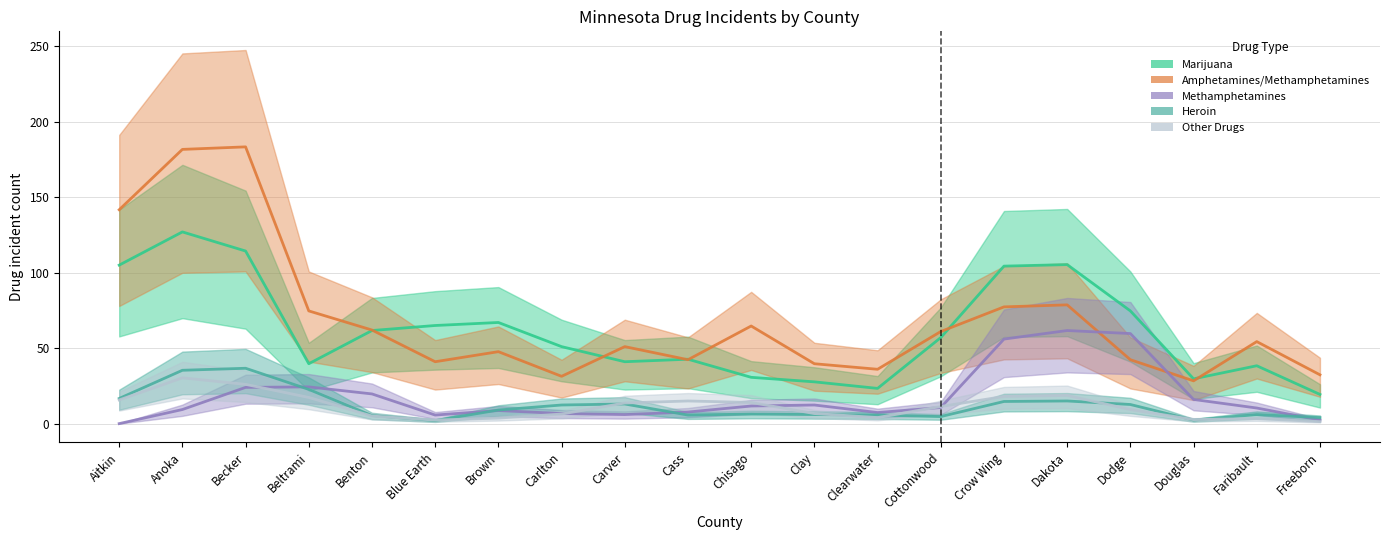

At which category does Marijuana reach its first local peak?

Anoka